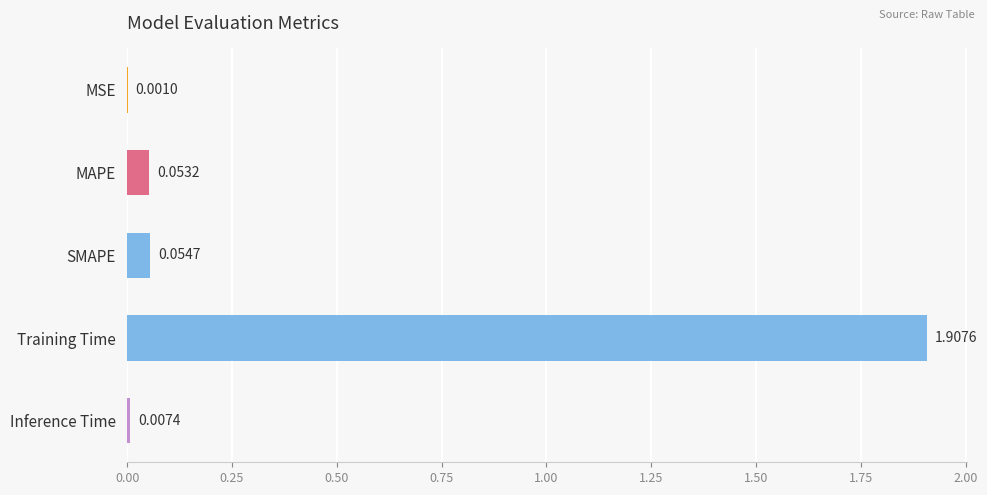

What is the sum of all values?

2.0